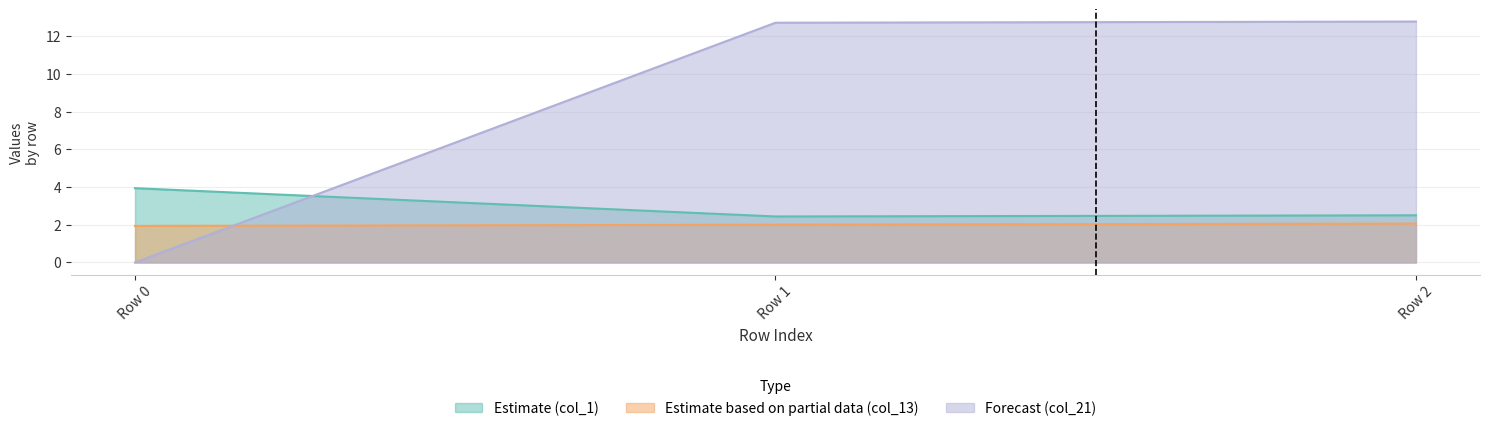

What is the maximum value shown in the chart?

12.8